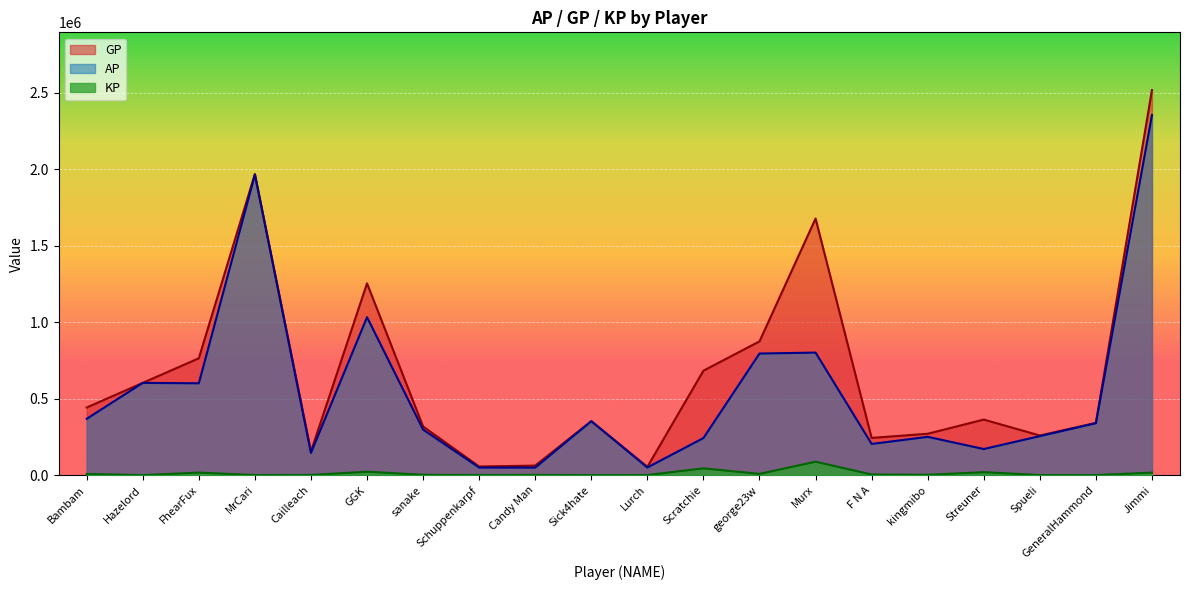

The value of GP at Hazelord is 602713.0. True or false?

True